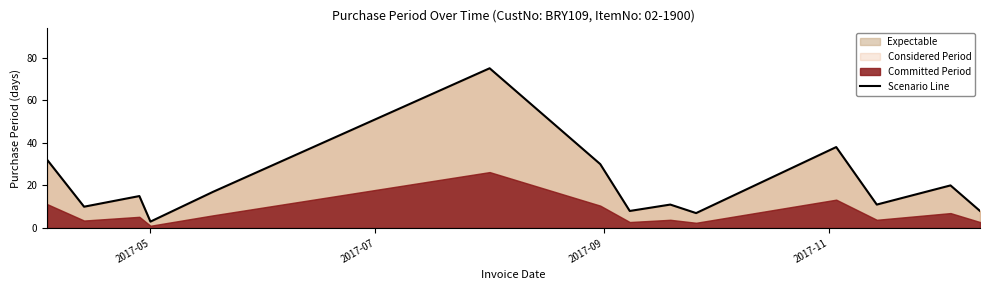

How many points are lower than both their immediate neighbors (excluding endpoints)?

5